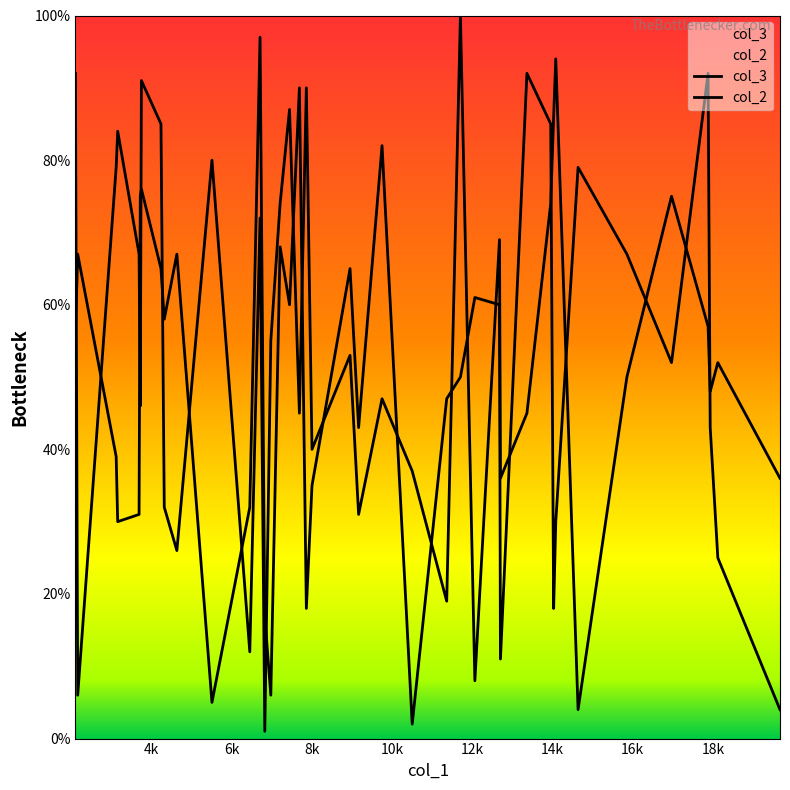

Reading left to right, list all the values displayed in this chart.

col_3: 56	67	39	30	31	75	76	65	58	67	5	32	97	17	6	68	60	90	18	35	65	43	82	2	47	50	61	60	11	92	85	18	30	79	67	52	92	43	25	4
col_2: 92	6	79	84	67	46	91	85	32	26	80	12	72	1	55	74	87	45	90	40	53	31	47	37	19	100	8	69	36	45	74	86	94	4	50	75	57	48	52	36